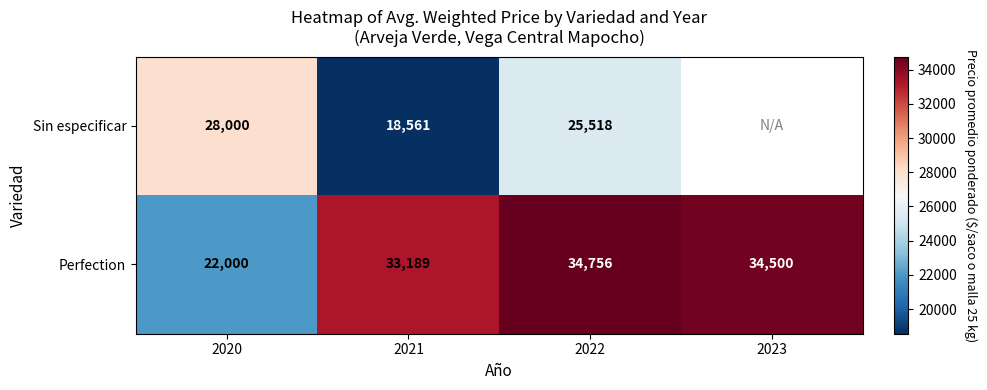

Count the number of data series in this chart.

2